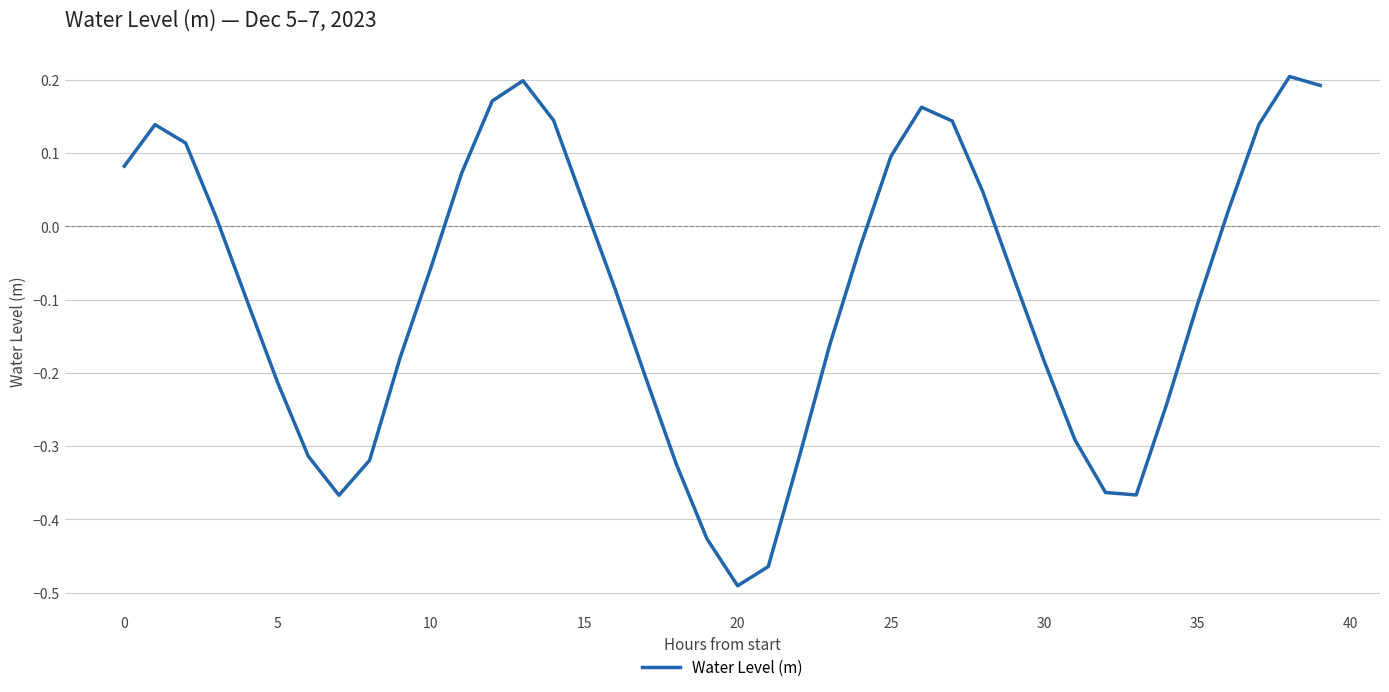

What is the difference between the maximum and minimum values?

0.7